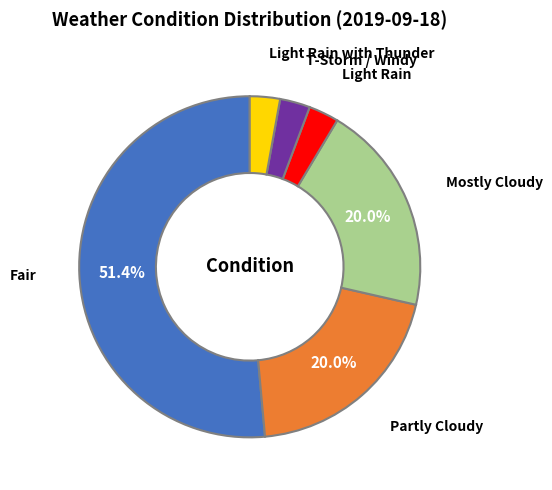

Is Partly Cloudy the majority of the pie?

No